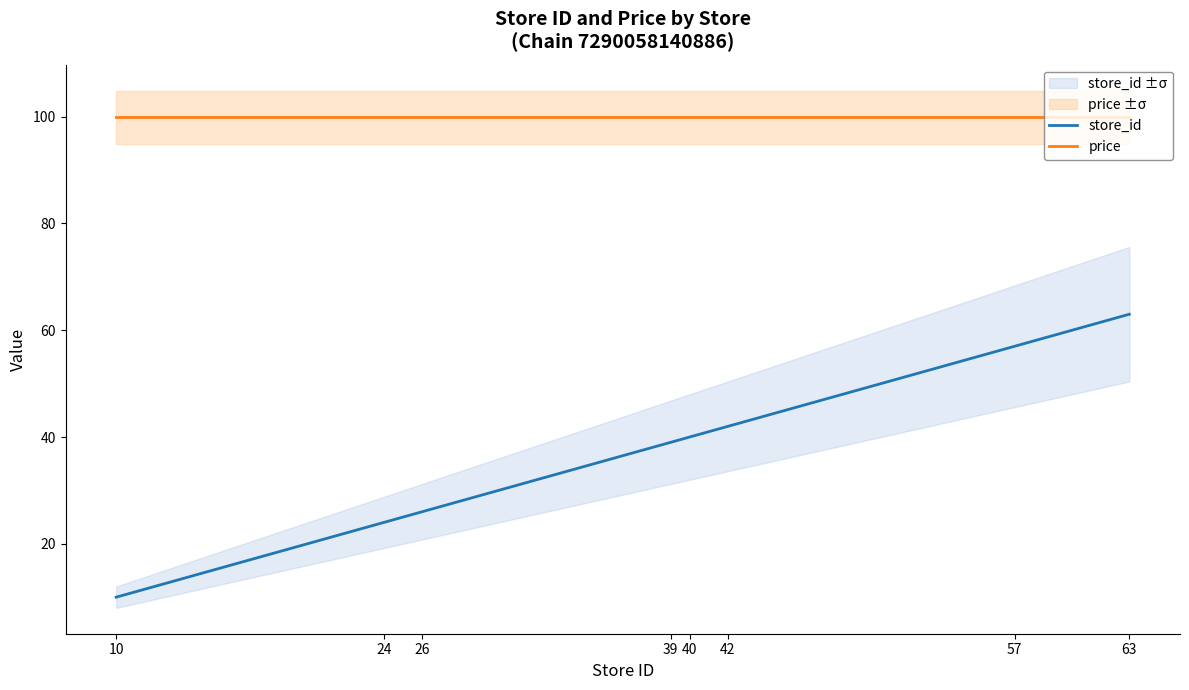

Reading left to right, what are all the values shown in this chart?

store_id: 10.0	24.0	26.0	39.0	40.0	42.0	57.0	63.0
price: 99.9	99.9	99.9	99.9	99.9	99.9	99.9	99.9